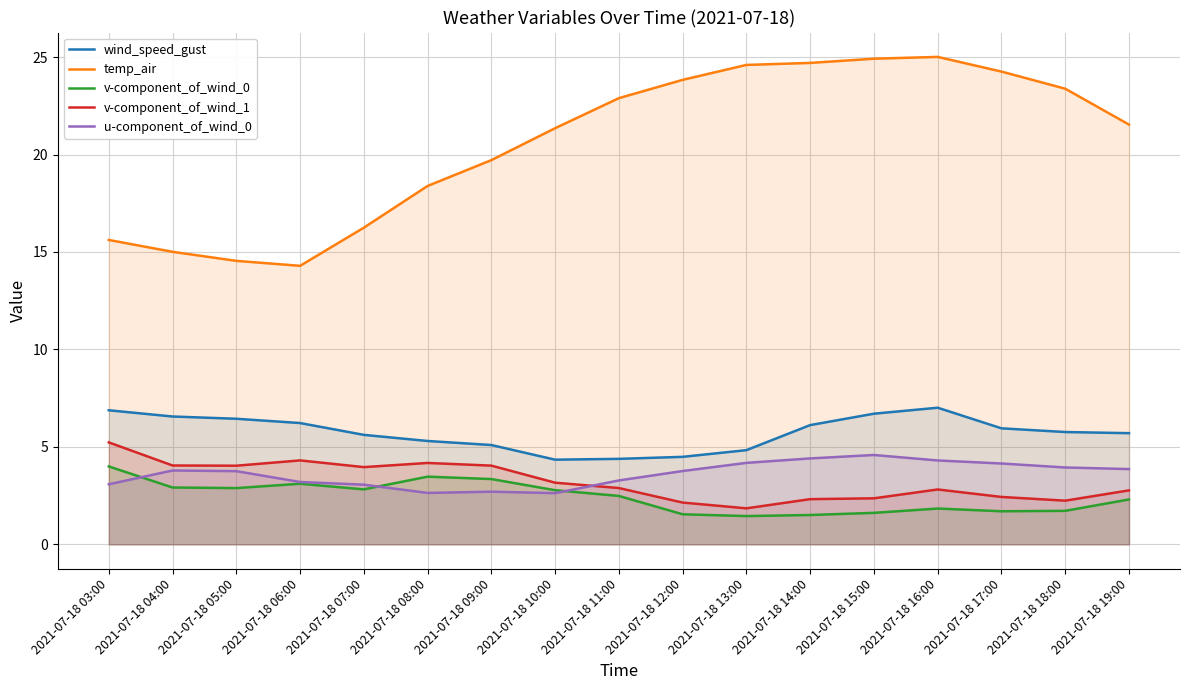

Reading left to right, extract all data points from this chart.

wind_speed_gust: 6.9	6.6	6.4	6.2	5.6	5.3	5.1	4.3	4.4	4.5	4.8	6.1	6.7	7.0	6.0	5.8	5.7
temp_air: 15.6	15.0	14.5	14.3	16.2	18.4	19.7	21.4	22.9	23.8	24.6	24.7	24.9	25.0	24.3	23.4	21.5
v-component_of_wind_0: 4.0	2.9	2.9	3.1	2.8	3.5	3.3	2.8	2.5	1.5	1.5	1.5	1.6	1.8	1.7	1.7	2.3
v-component_of_wind_1: 5.2	4.0	4.0	4.3	4.0	4.2	4.0	3.2	2.9	2.1	1.8	2.3	2.4	2.8	2.4	2.2	2.8
u-component_of_wind_0: 3.1	3.8	3.8	3.2	3.1	2.6	2.7	2.6	3.3	3.8	4.2	4.4	4.6	4.3	4.1	3.9	3.9